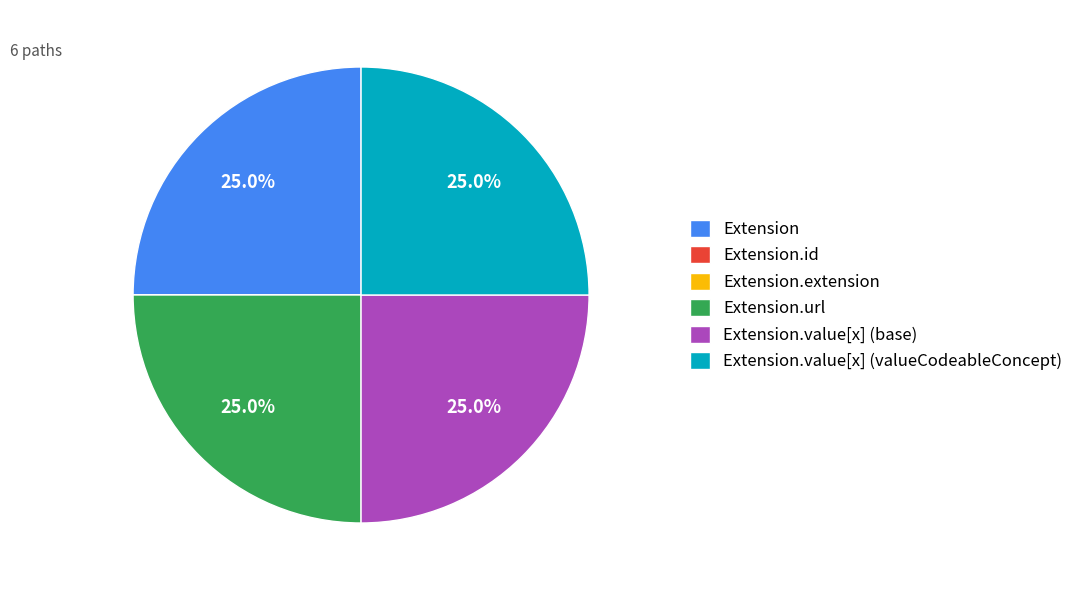

What percentage is NOT represented by Extension.value[x] (base)?

75.0%